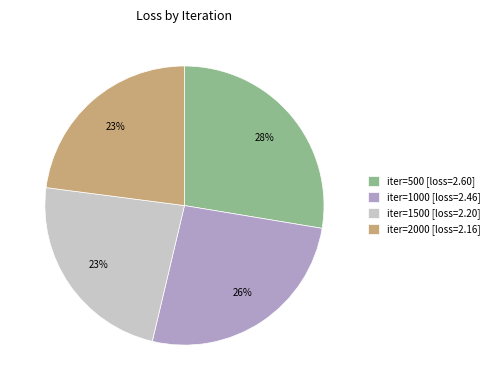

Which category has the biggest portion of the pie?

iter=500 [loss=2.60]